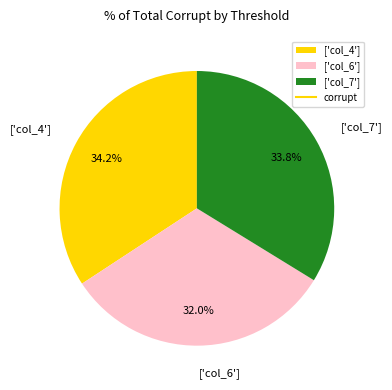

Which slice is the smallest?

['col_6']